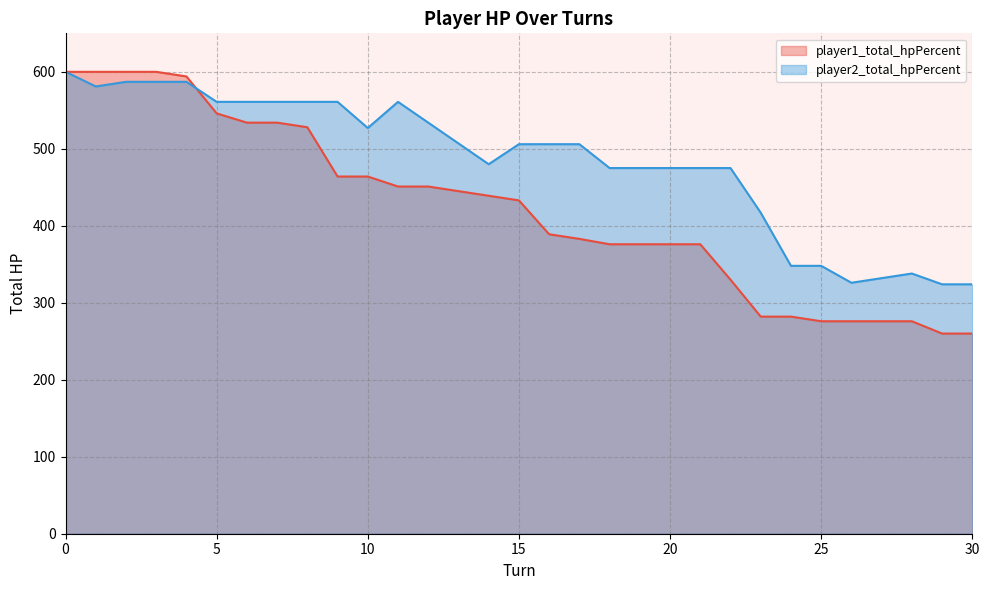

The player1_total_hpPercent series shows 600 at 0. True or false?

True